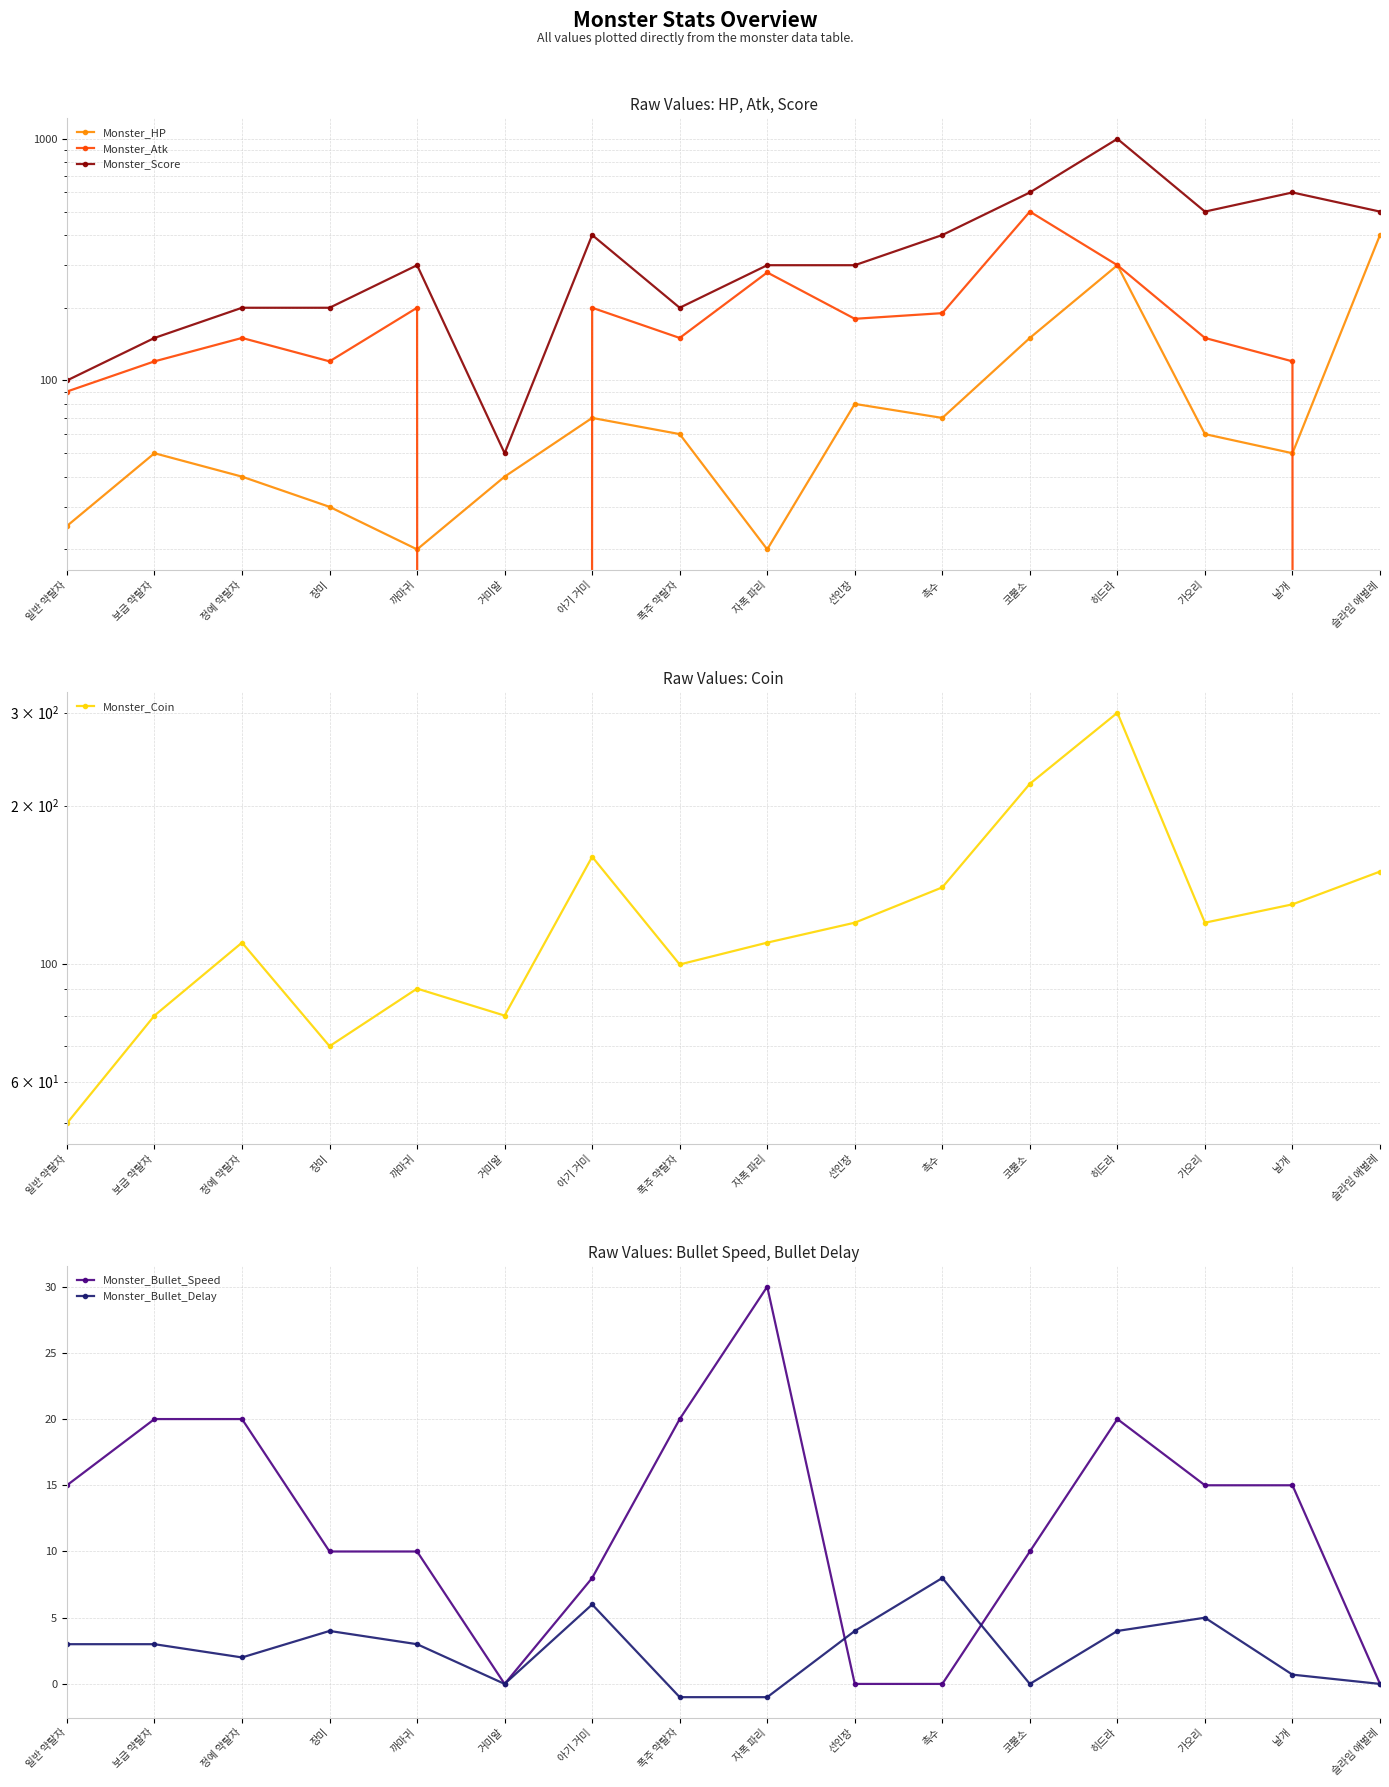

In Monster_Score, how many points are lower than both neighbors (excluding endpoints)?

3